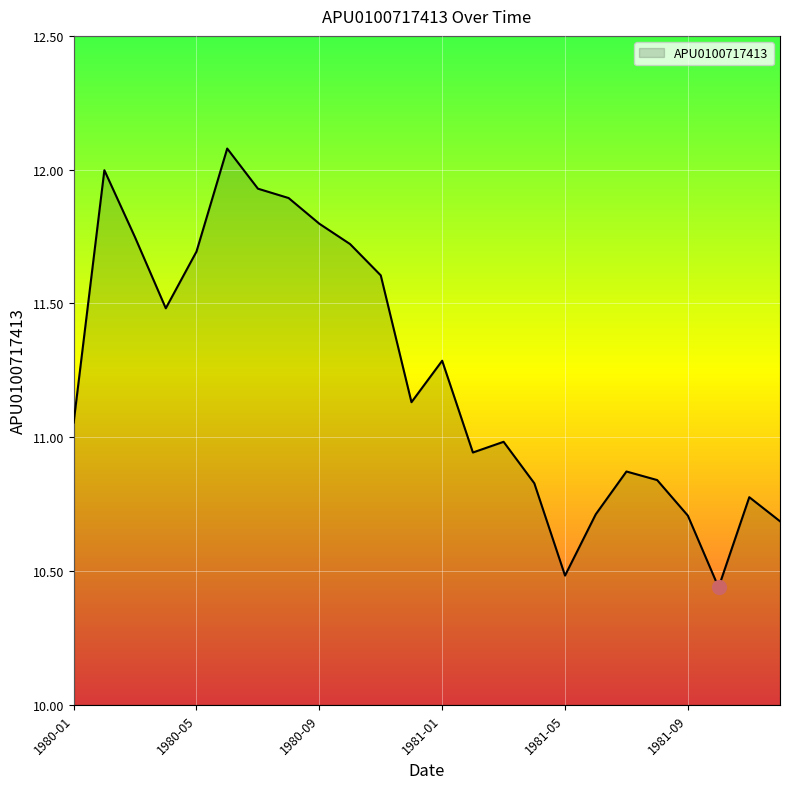

What is the maximum value shown in the chart?

12.1